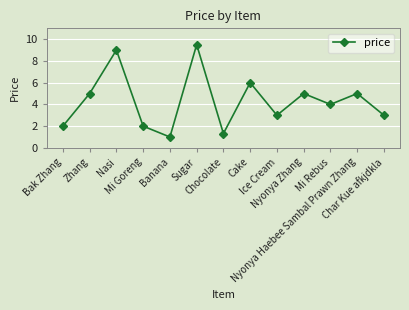

How many interior local peaks (higher than both neighbors) does the data have?

5